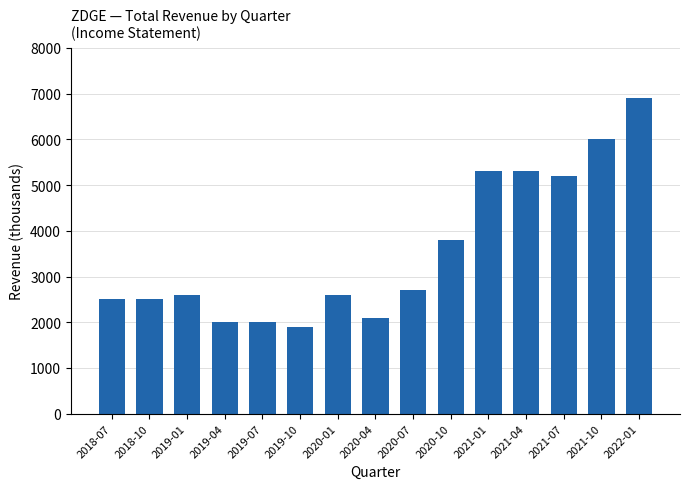

What is the label of the 7th bar from the right?

2020-07